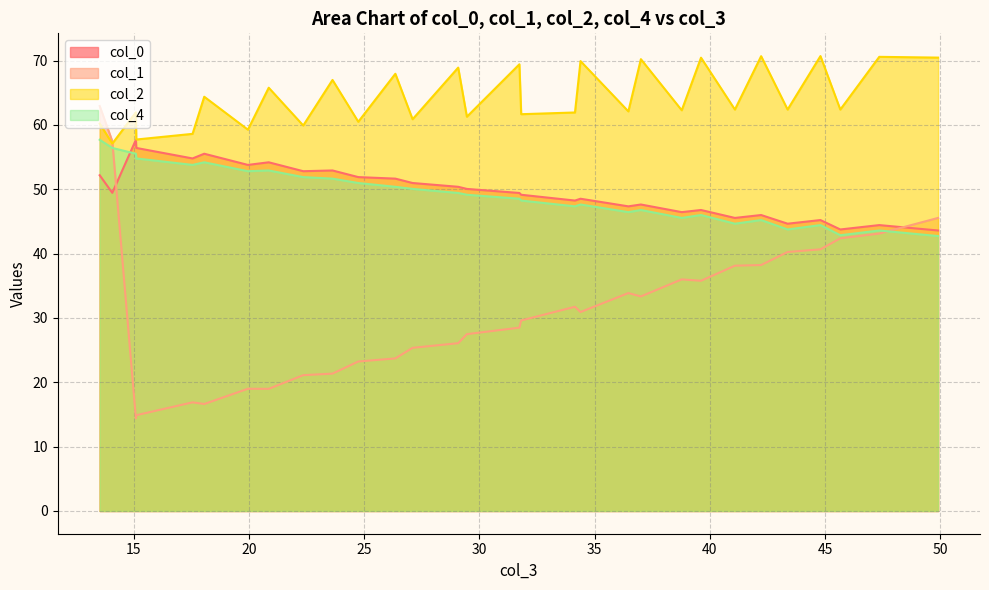

How many lines are shown in the chart?

4